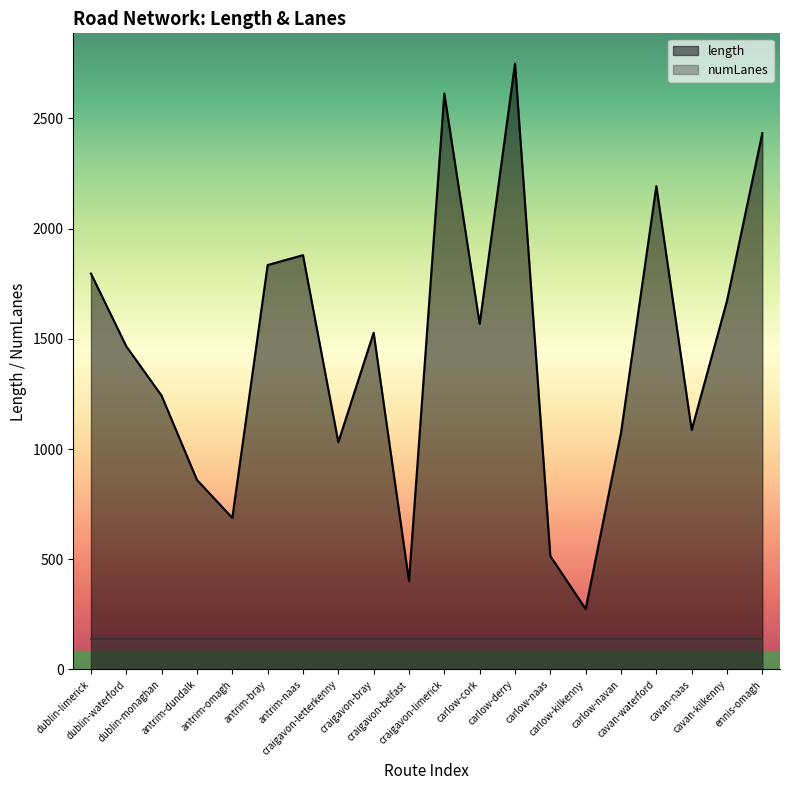

Is it true that numLanes_line equals 207.4 at cavan-naas?

False